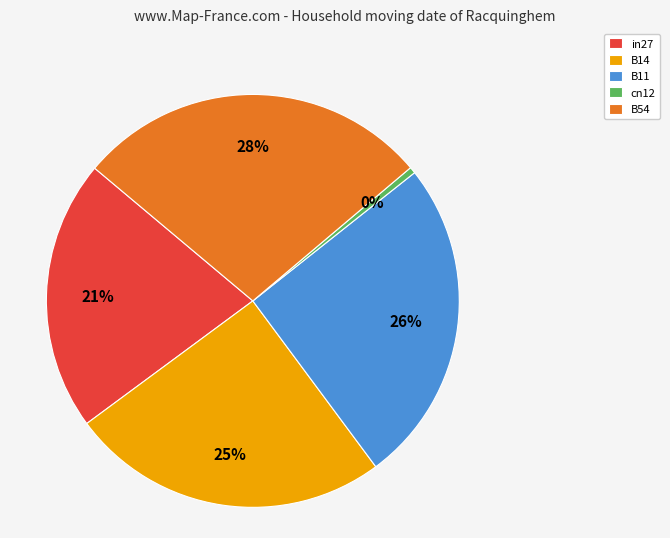

Is cn12 the majority of the pie?

No